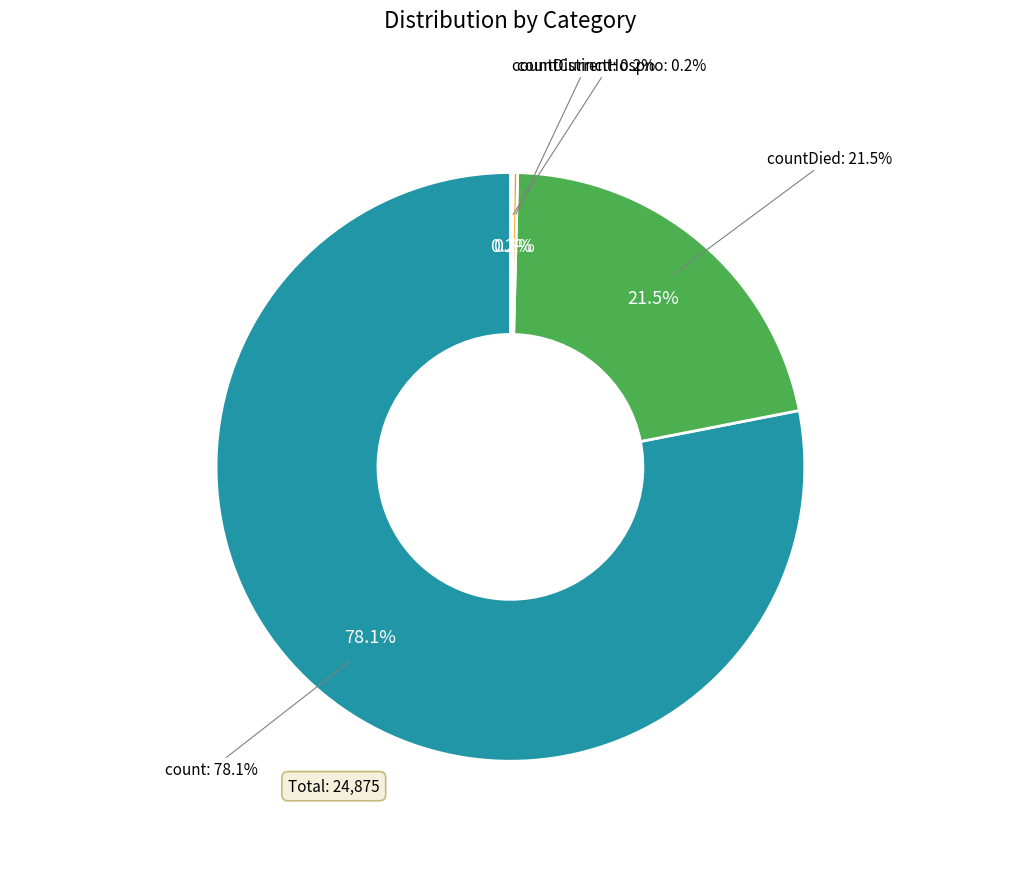

What is the smallest slice in the pie chart?

countDistinctHospno